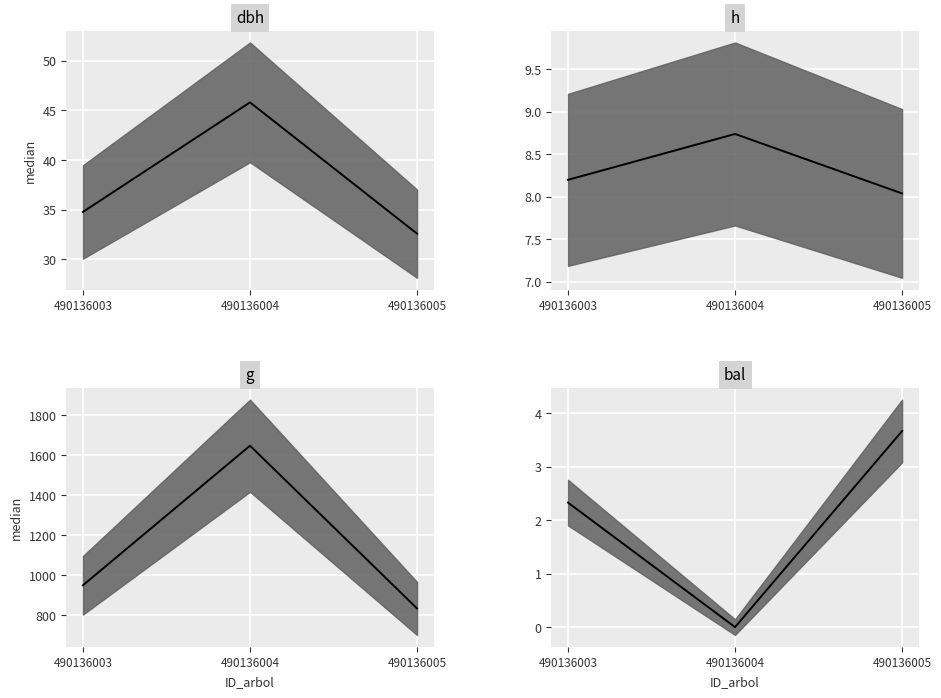

List the labels in order of h median value, largest first.

490136004, 490136003, 490136005